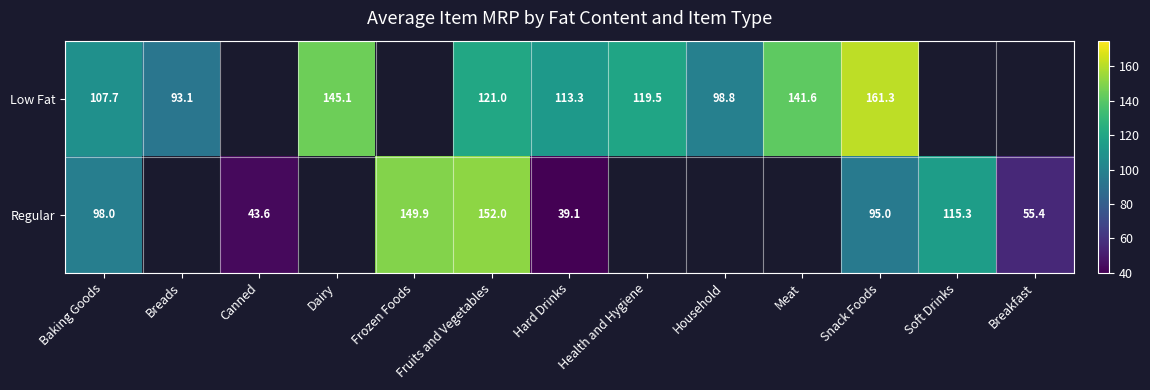

Is the value of Regular at Fruits and Vegetables greater than the value of Low Fat at Fruits and Vegetables?

Yes